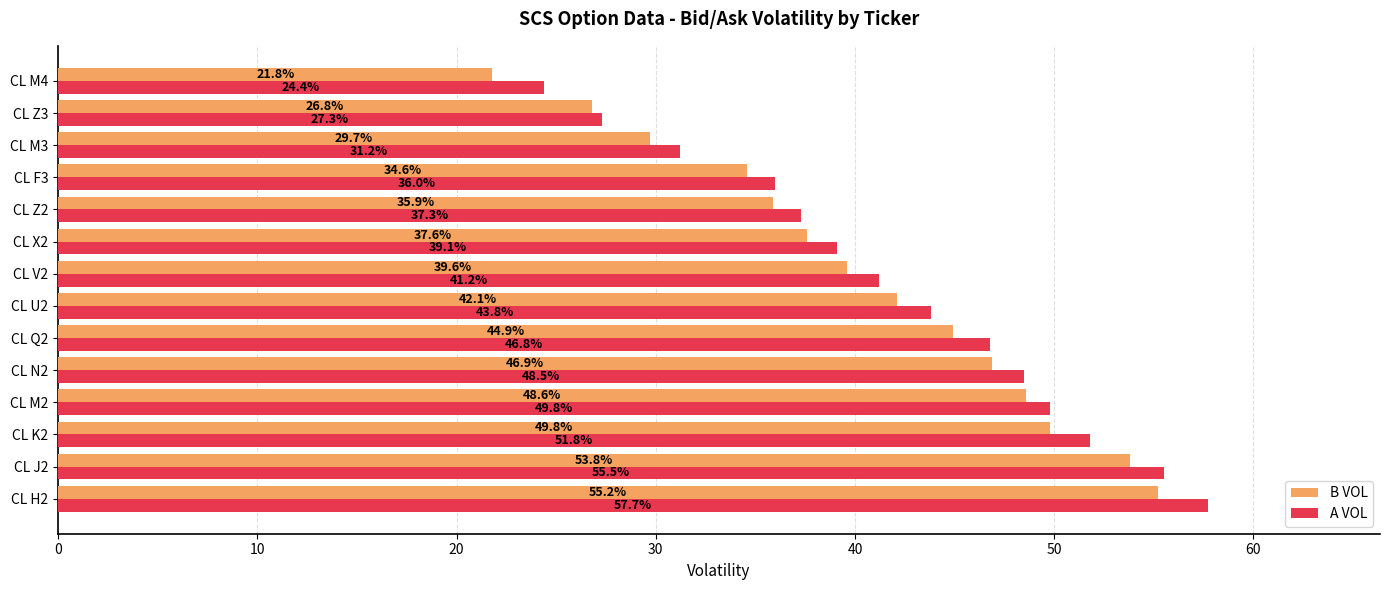

True or false: B VOL has a value of 26.8 at CL Z3.

True